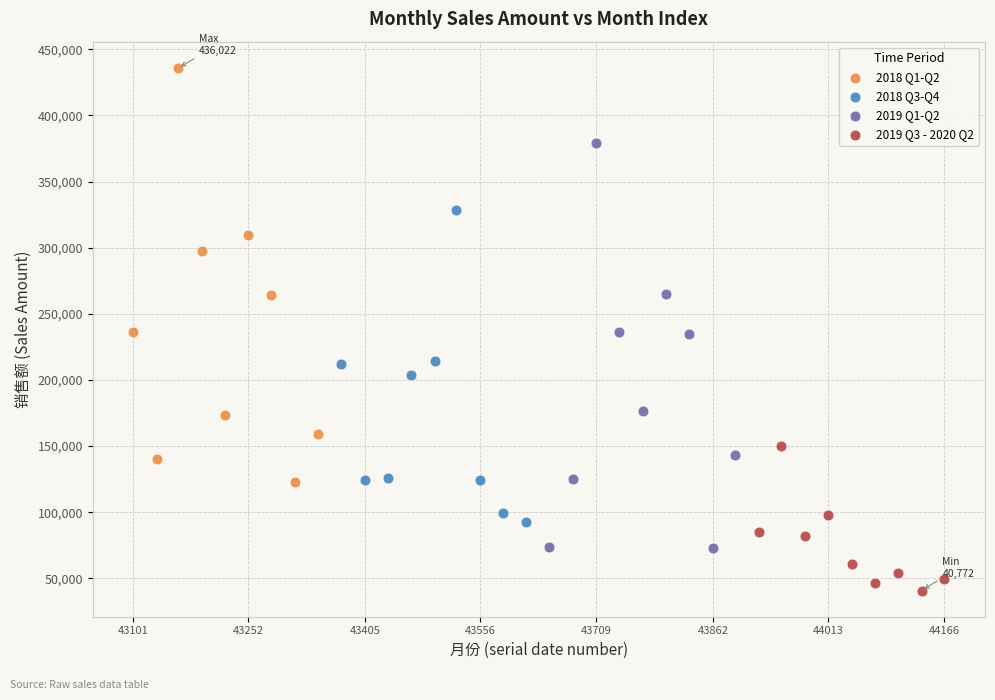

Which series contains the highest Y value?

2018 Q1-Q2